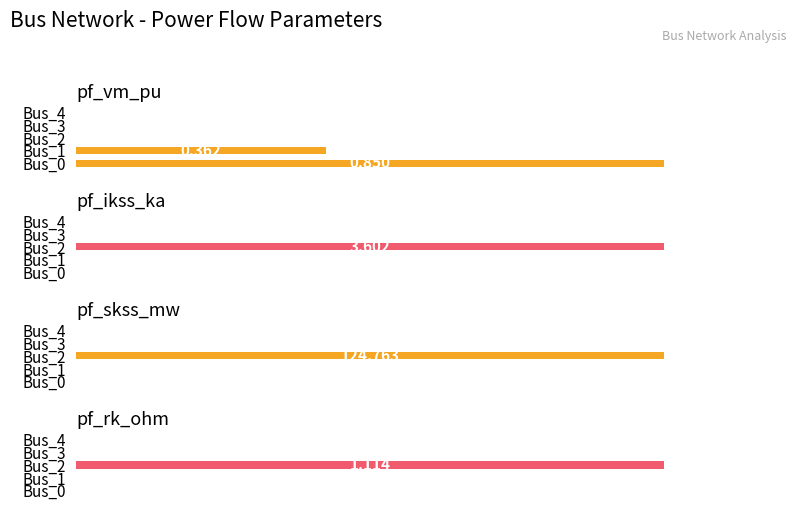

What are all the series names shown in the legend?

pf_vm_pu, pf_ikss_ka, pf_skss_mw, pf_rk_ohm